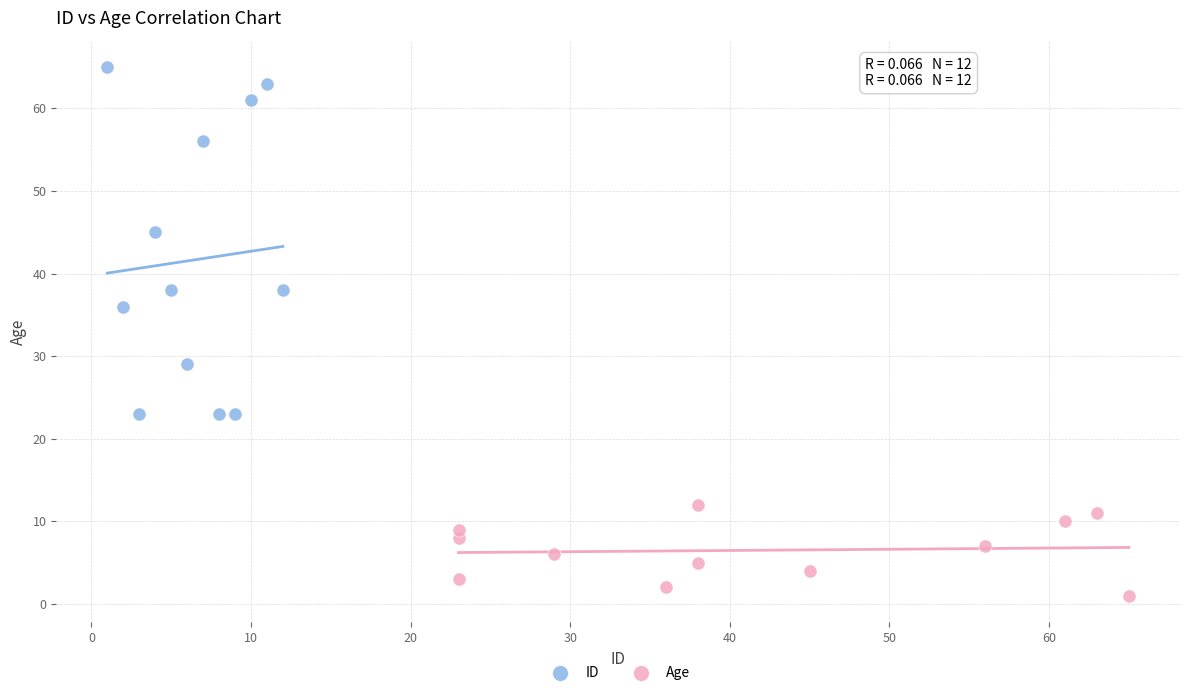

Which series reaches the minimum Y coordinate?

Age